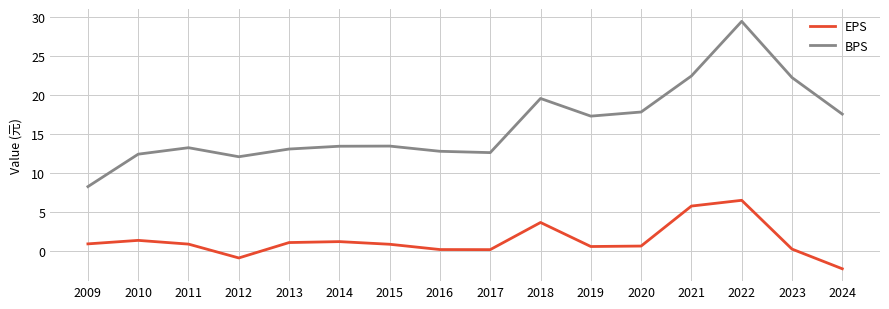

At 2017, list the series in order from largest to smallest.

BPS, EPS